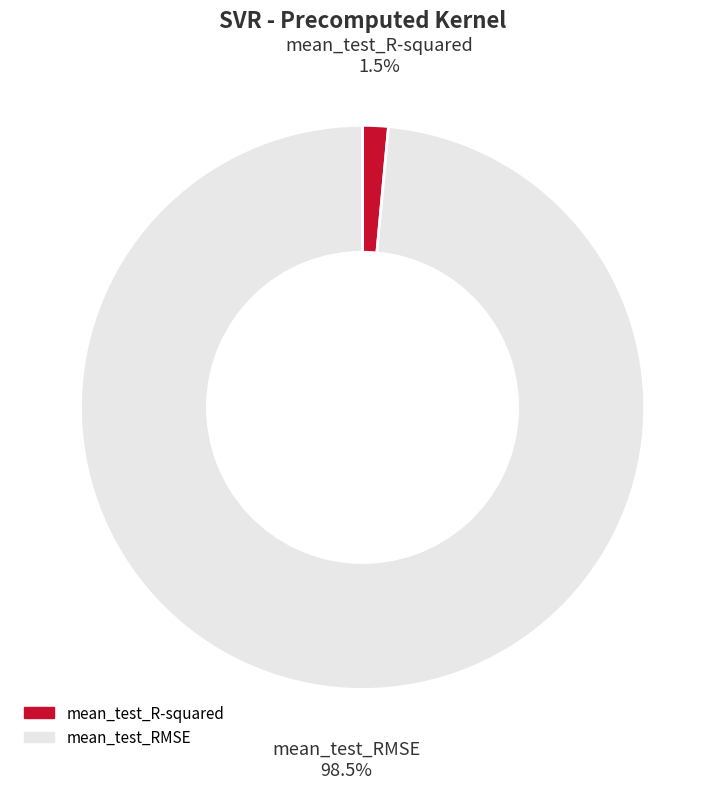

Which slice is the largest?

mean_test_RMSE